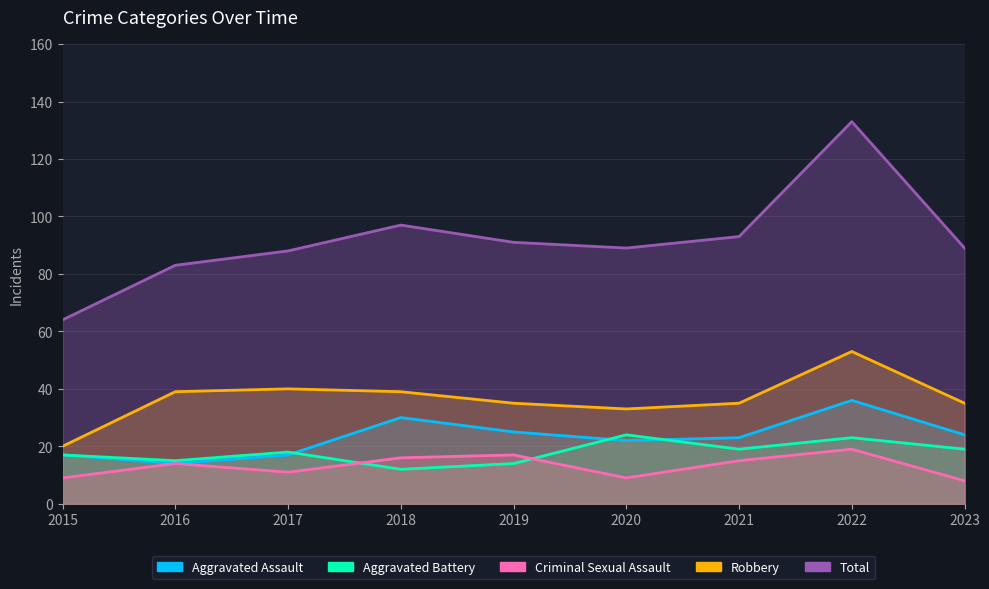

What is the value of the Aggravated Battery point at the 6th from the left?

24